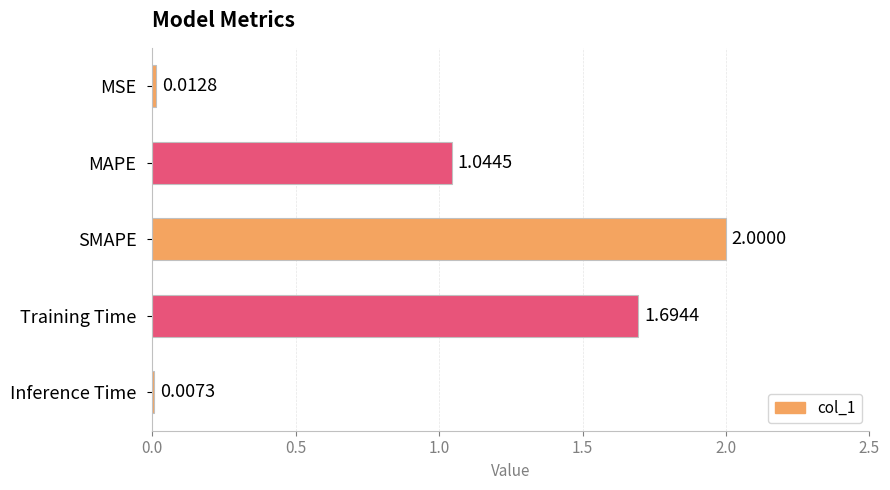

Between MAPE and Training Time, which is larger?

Training Time